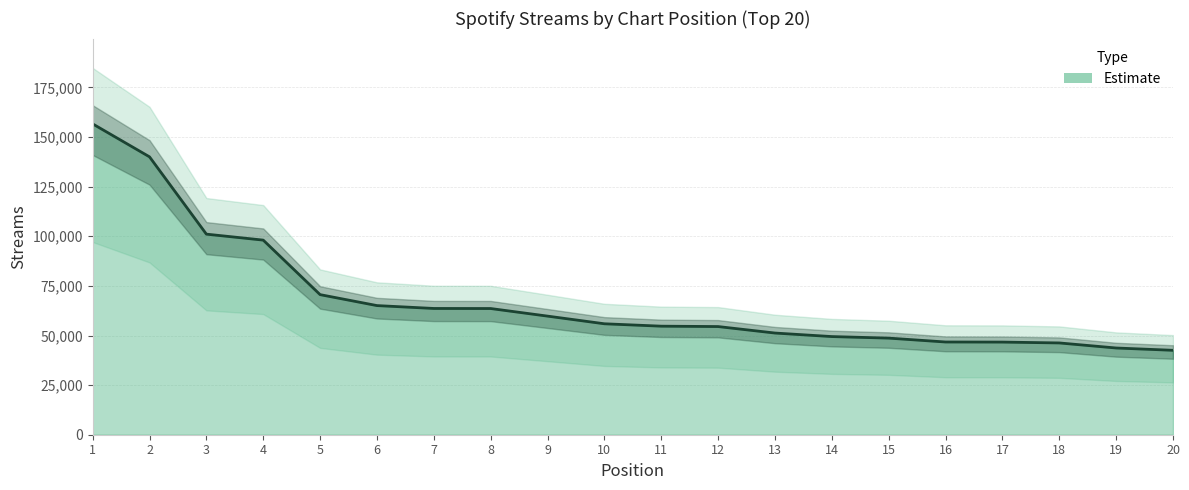

Between 6 and 18, which is larger?

6